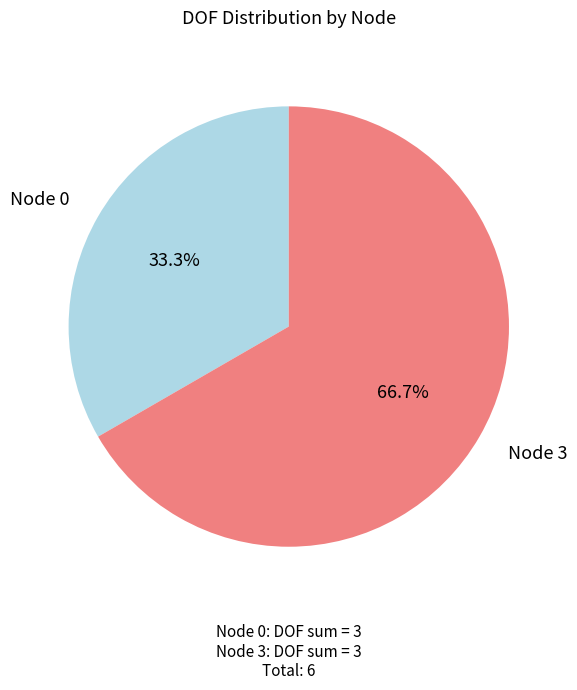

True or false: Node 0 accounts for 45% of the total.

False